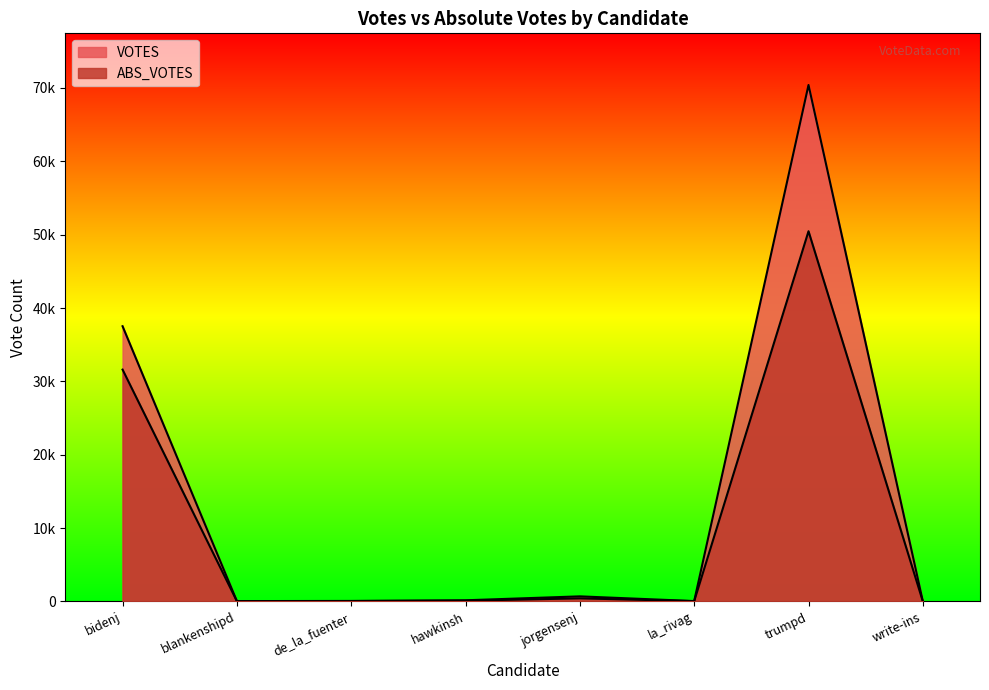

What is the difference between the maximum and minimum values in the ABS_VOTES series?

50470